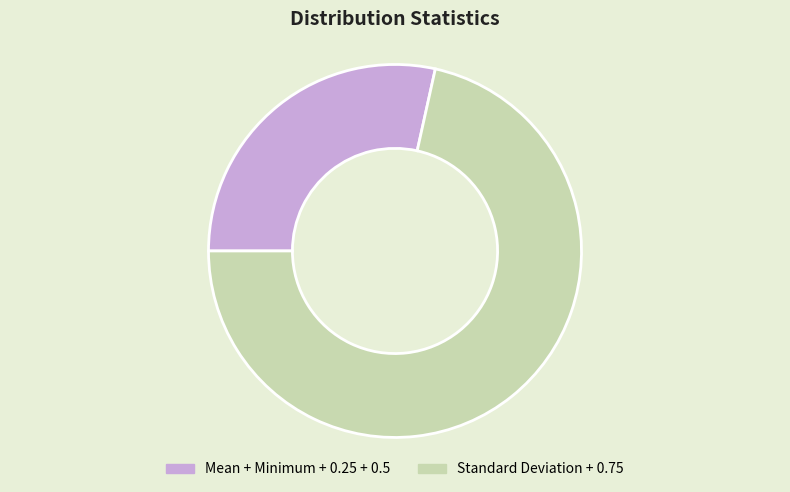

Is there any slice that represents more than half of the pie?

Yes